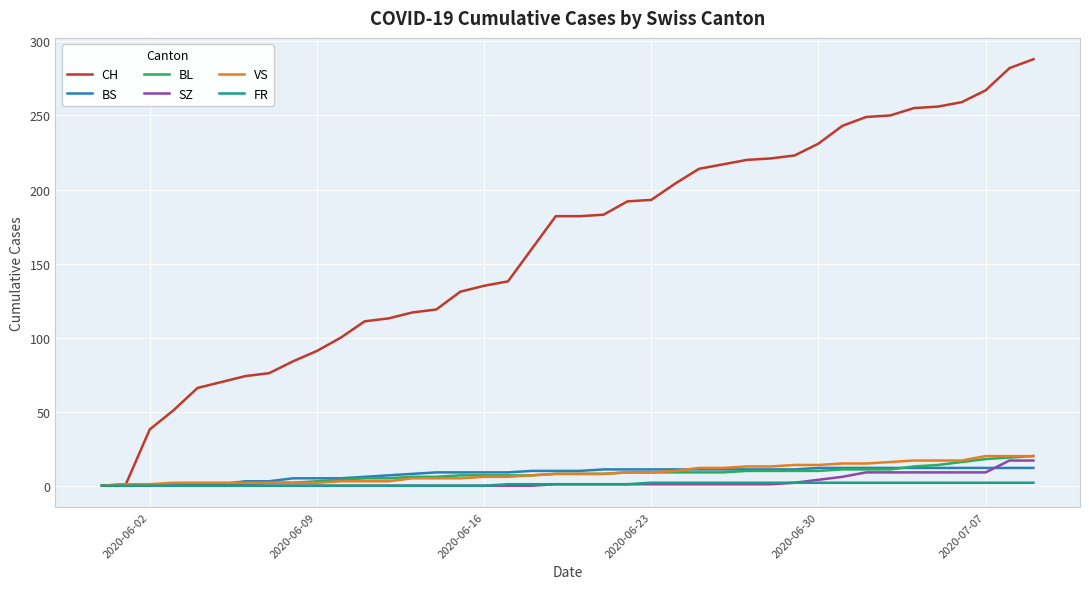

At how many categories does at least one series exceed 96?

30